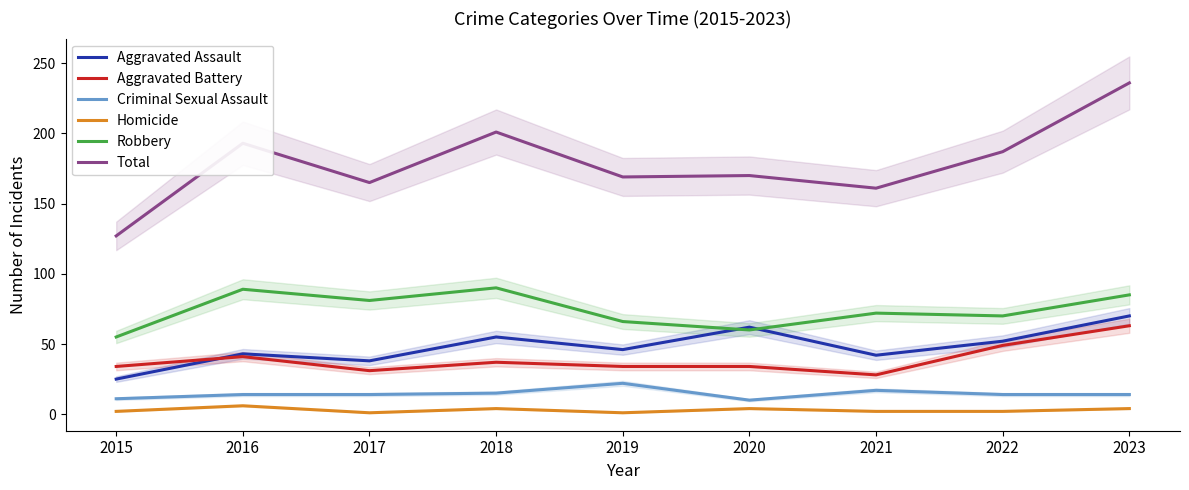

Reading left to right, transcribe all the data shown in this chart.

Aggravated Assault: 25	43	38	55	46	62	42	52	70
Aggravated Battery: 34	41	31	37	34	34	28	49	63
Criminal Sexual Assault: 11	14	14	15	22	10	17	14	14
Homicide: 2	6	1	4	1	4	2	2	4
Robbery: 55	89	81	90	66	60	72	70	85
Total: 127	193	165	201	169	170	161	187	236